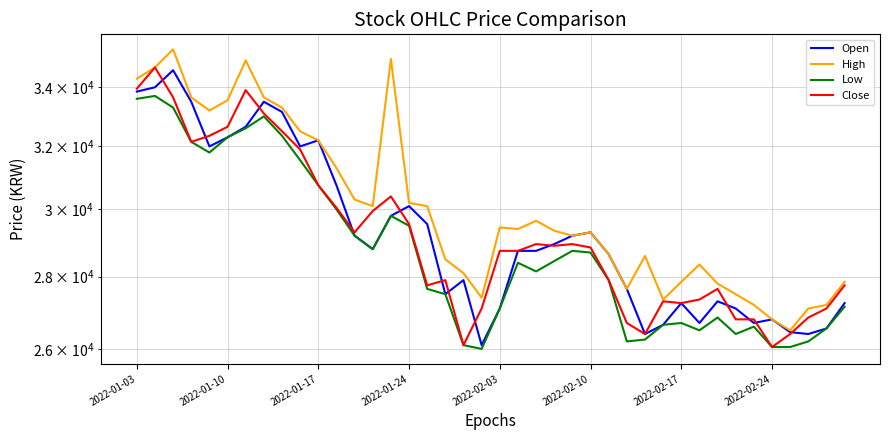

The High series shows 32500 at 9. True or false?

True